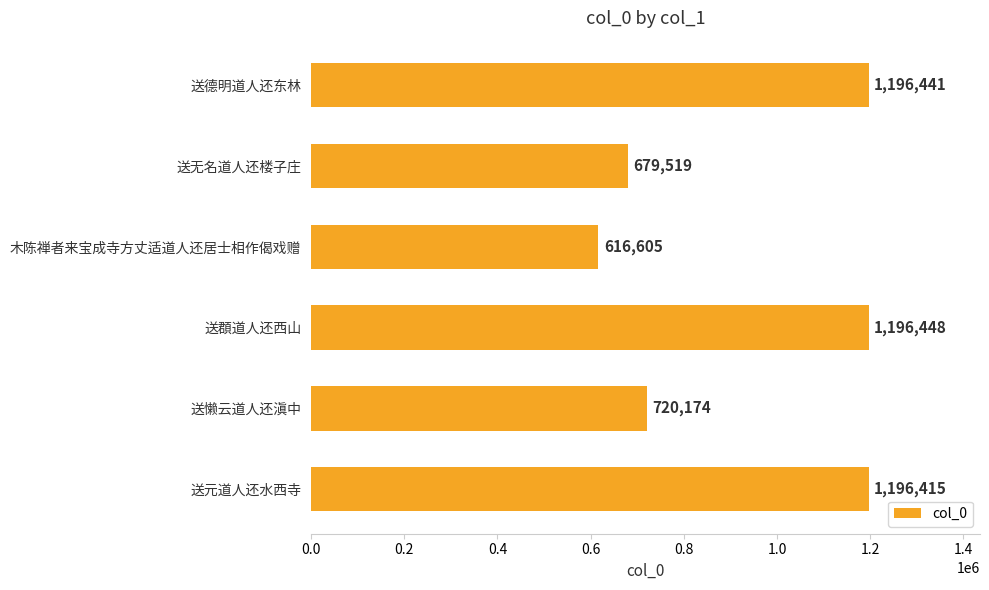

List the labels in order of value, smallest first.

木陈禅者来宝成寺方丈适道人还居士相作偈戏赠, 送无名道人还楼子庄, 送懒云道人还滇中, 送元道人还水西寺, 送德明道人还东林, 送頵道人还西山